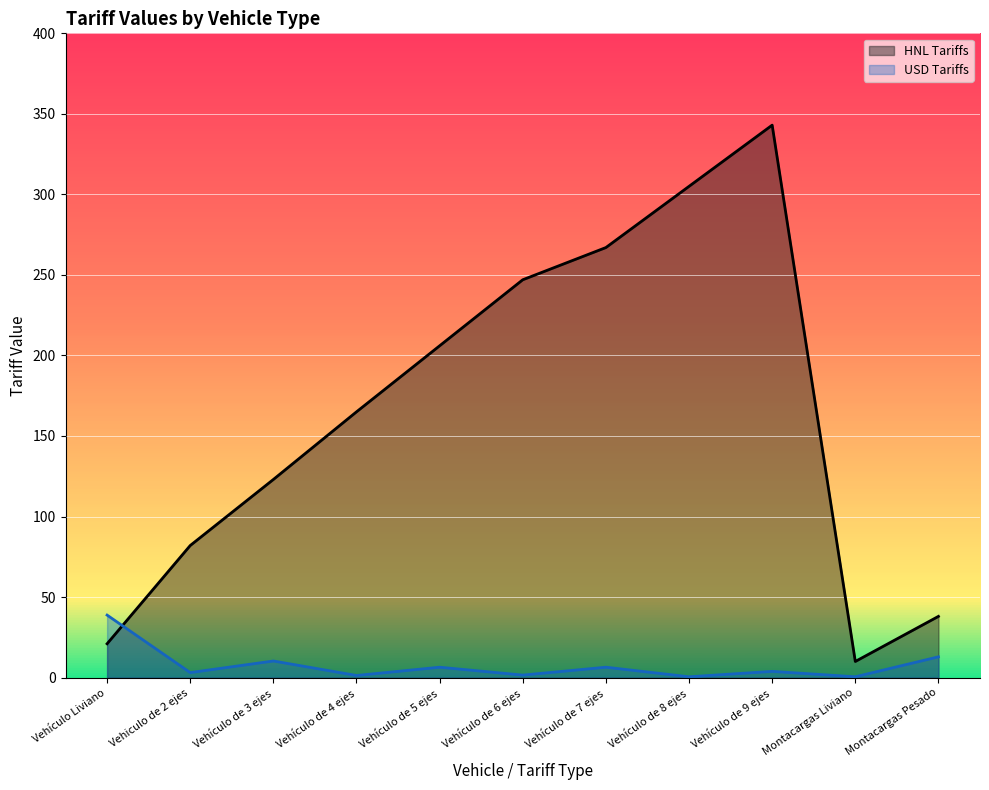

Where do USD Tariffs and HNL Tariffs first cross each other?

Vehículo Liviano and Vehiculo de 2 ejes